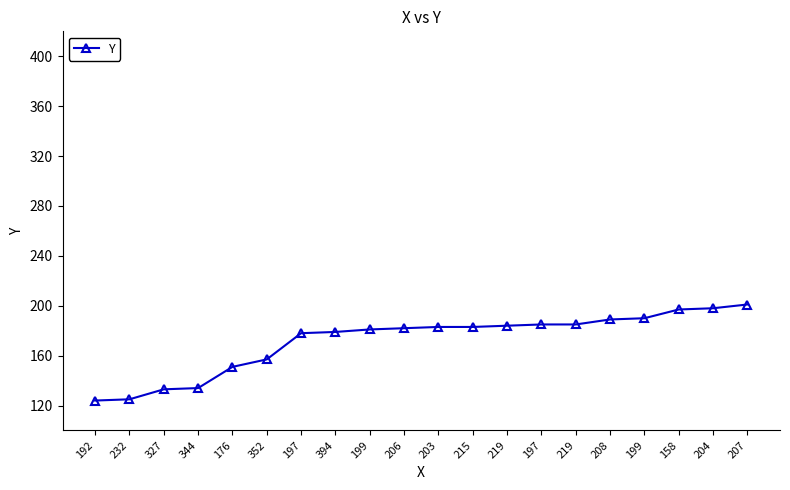

How many lines are shown in the chart?

1